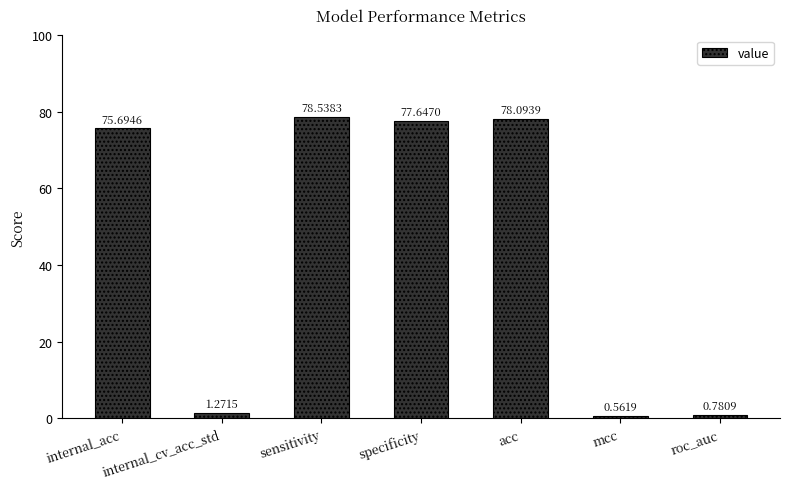

Where is the data nearest to the value 39?

internal_acc